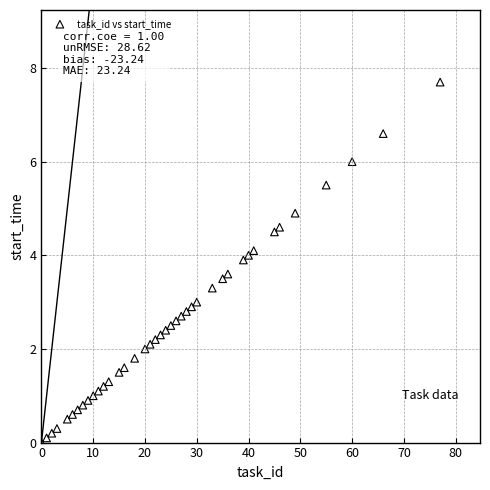

What is the range of Y values (max minus min)?

7.7